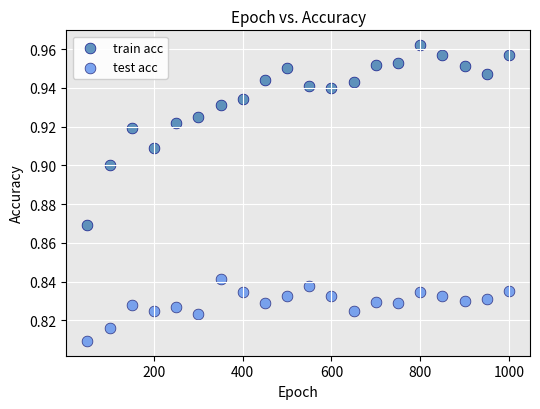

Which series has the widest spread of Y values?

train acc